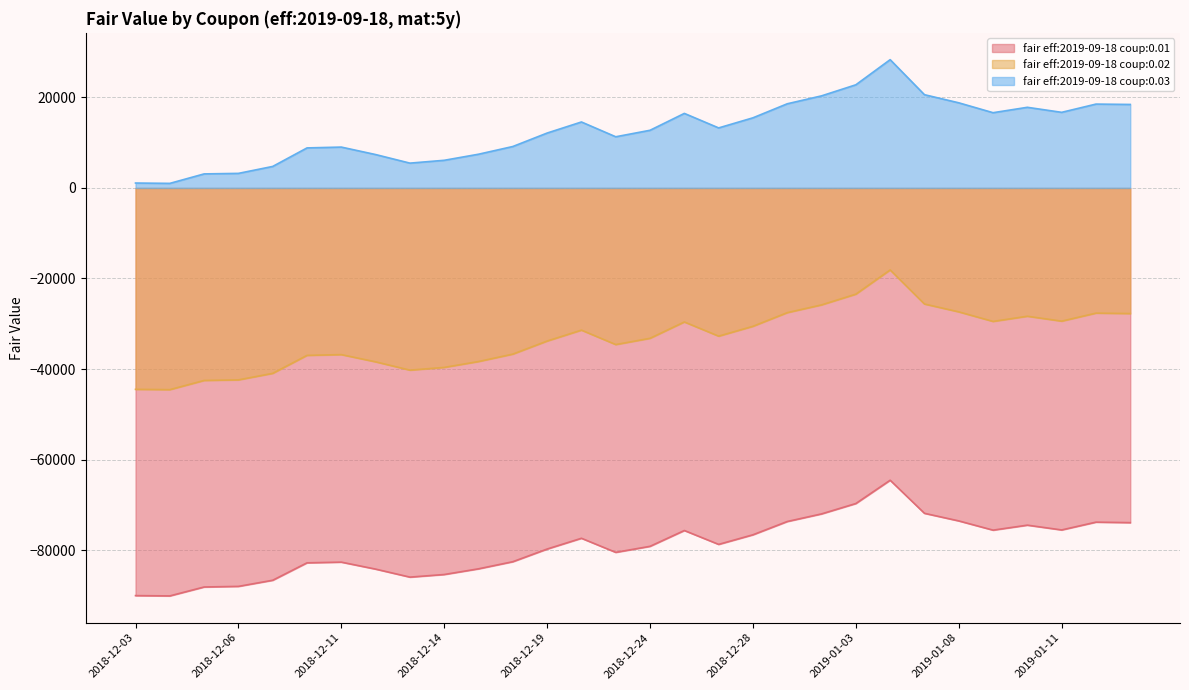

Between 2018-12-12 and 2019-01-08, which is larger?

2019-01-08